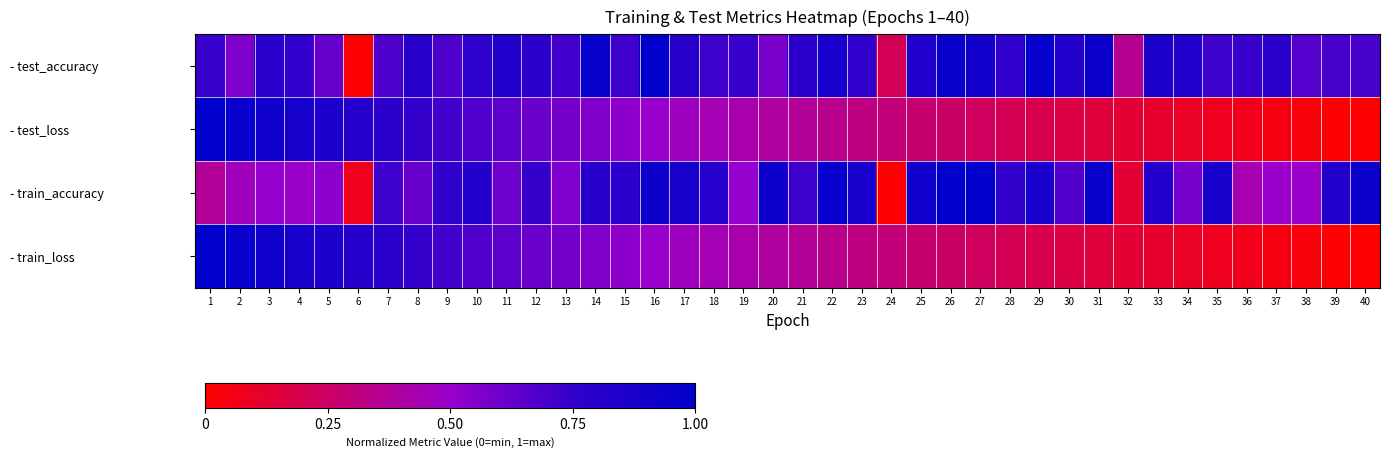

List the series in order of their peak value, highest first.

- test_loss, - train_loss, - test_accuracy, - train_accuracy